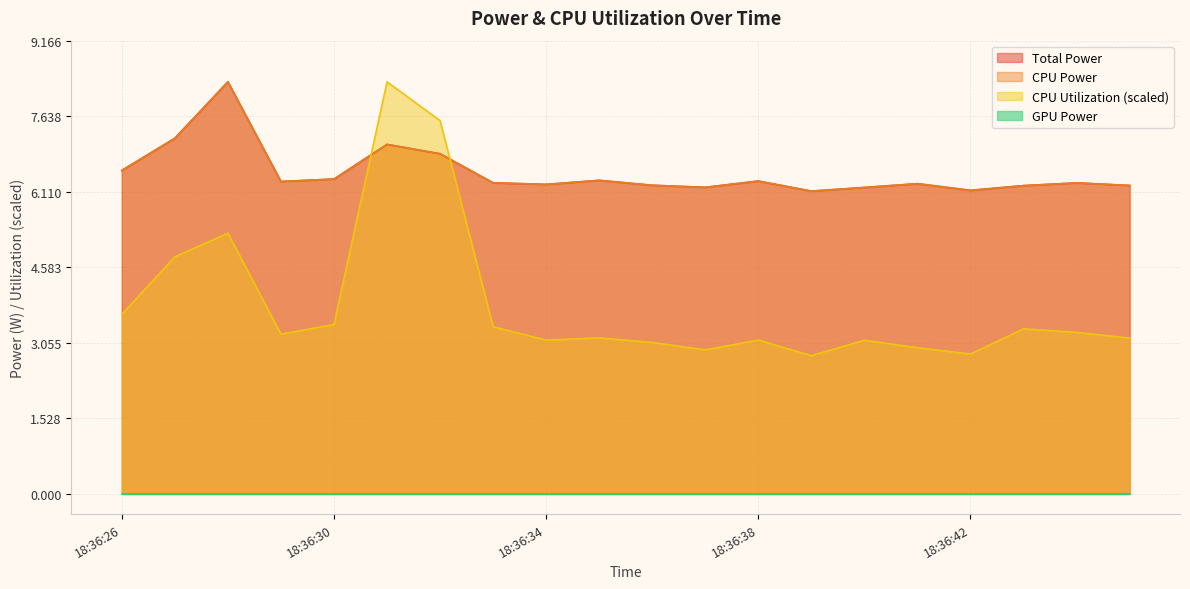

What is the difference between the second highest and second lowest values in the CPU Utilization series?

4.7